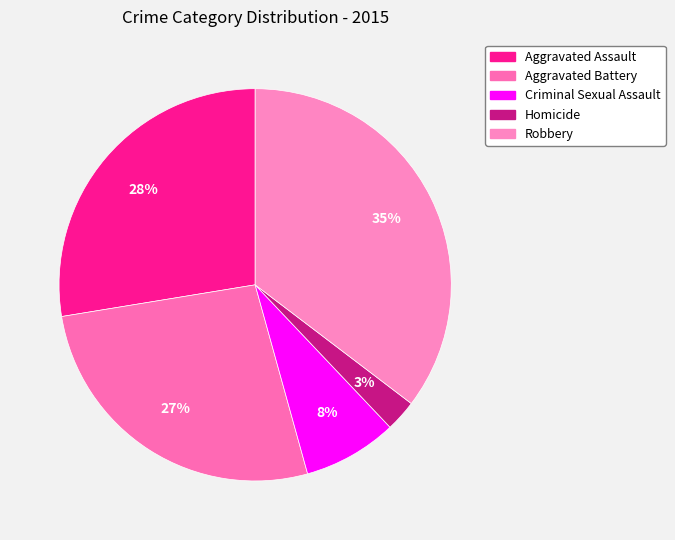

Which slice is the largest?

Robbery